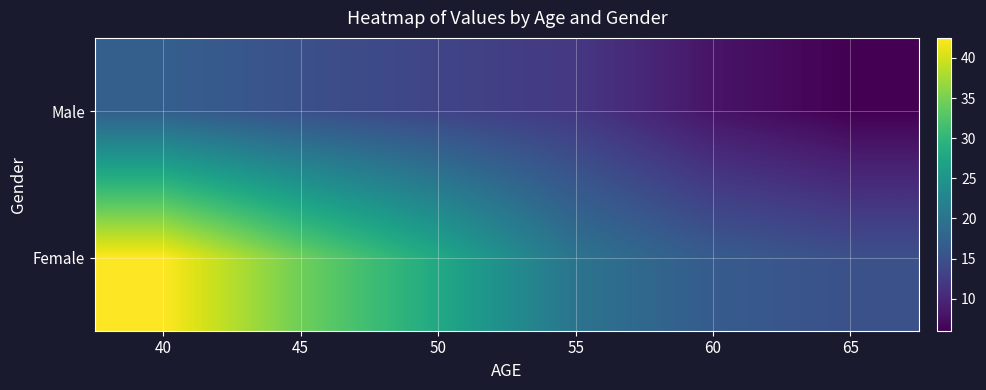

Reading left to right, list all the values displayed in this chart.

Male: 40=17.0	45=15.0	50=13.5	55=12.0	60=8.0	65=6.0
Female: 40=42.5	45=34.5	50=28.0	55=20.0	60=16.5	65=15.0